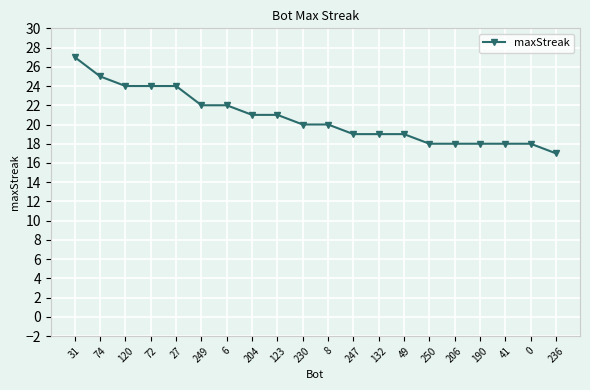

Reading left to right, transcribe all the data shown in this chart.

27	25	24	24	24	22	22	21	21	20	20	19	19	19	18	18	18	18	18	17